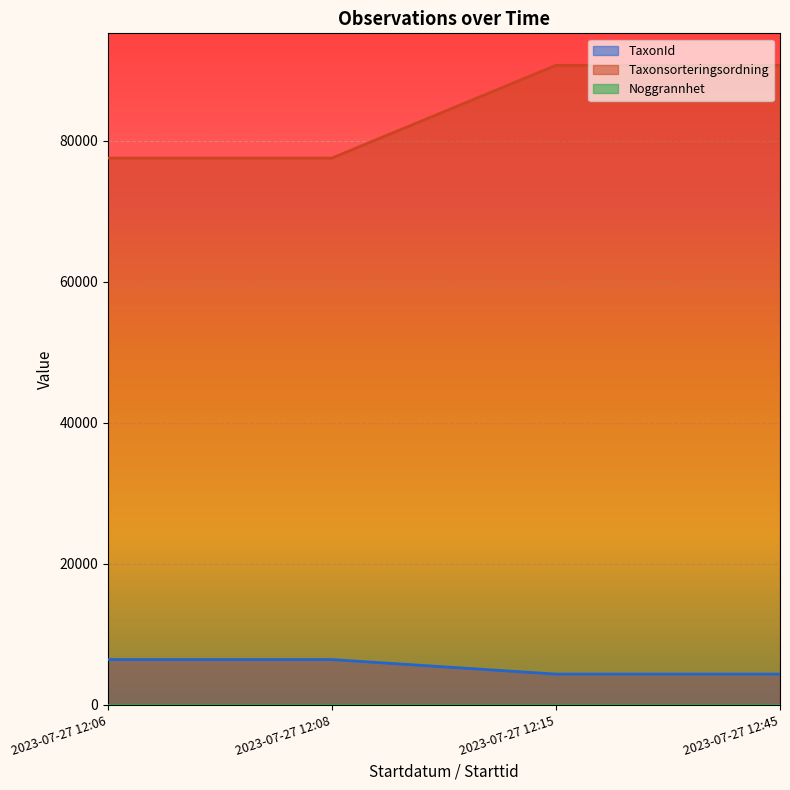

True or false: Taxonsorteringsordning has more than 1 interior local peaks.

False